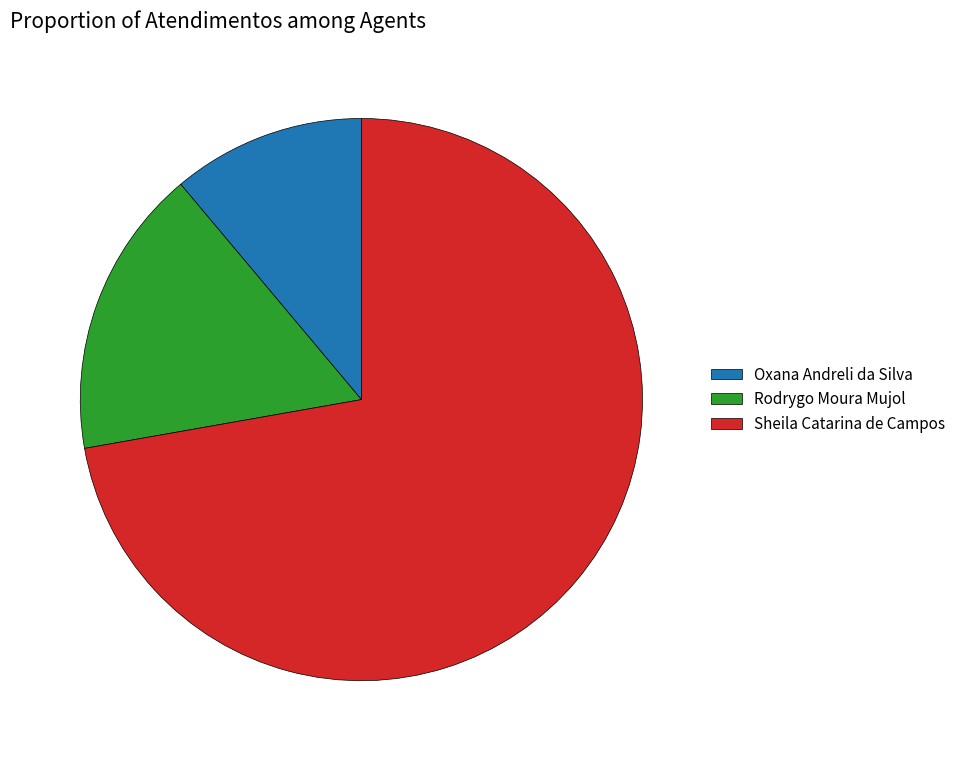

Combined, do Oxana Andreli da Silva and Sheila Catarina de Campos account for over 50%?

Yes